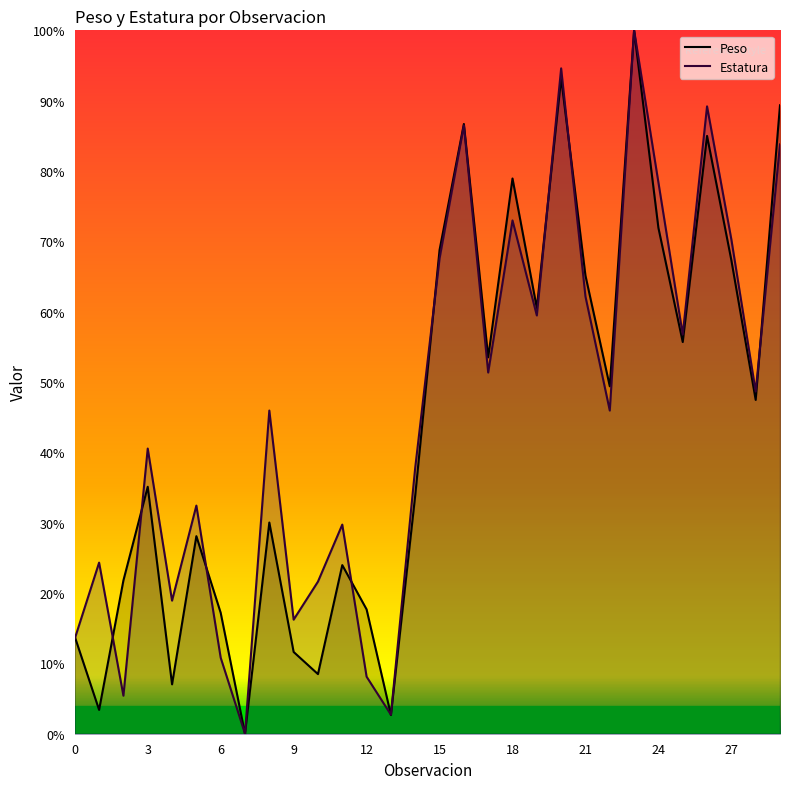

What is the maximum value shown in the chart?

100.0